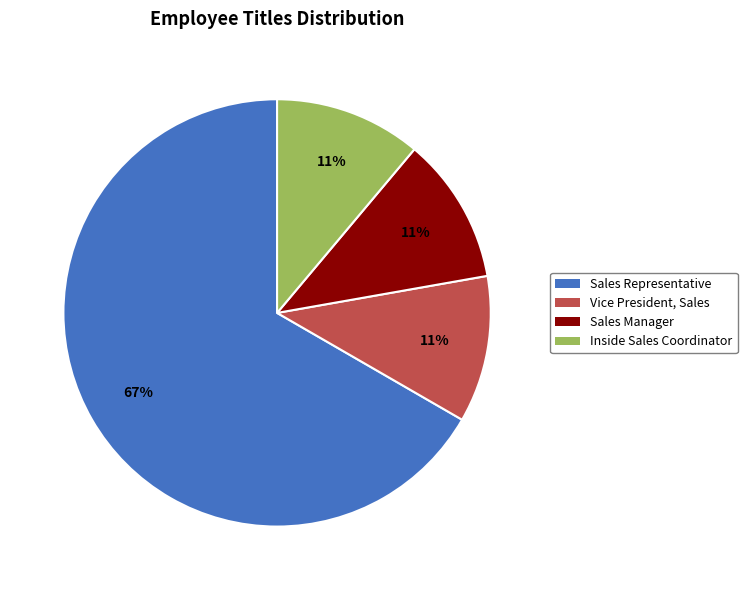

Count the number of slices in the pie.

4